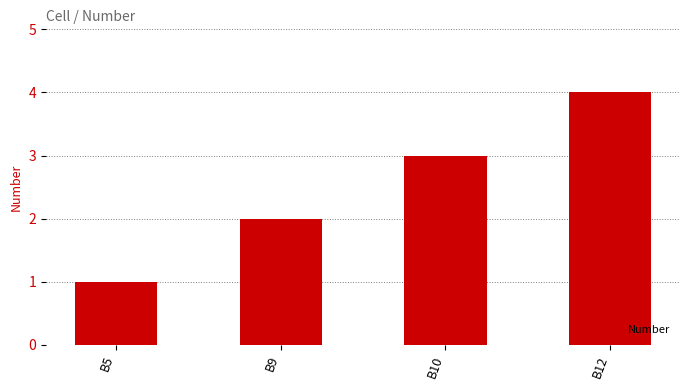

The chart shows a value of 3 at B9. True or false?

False